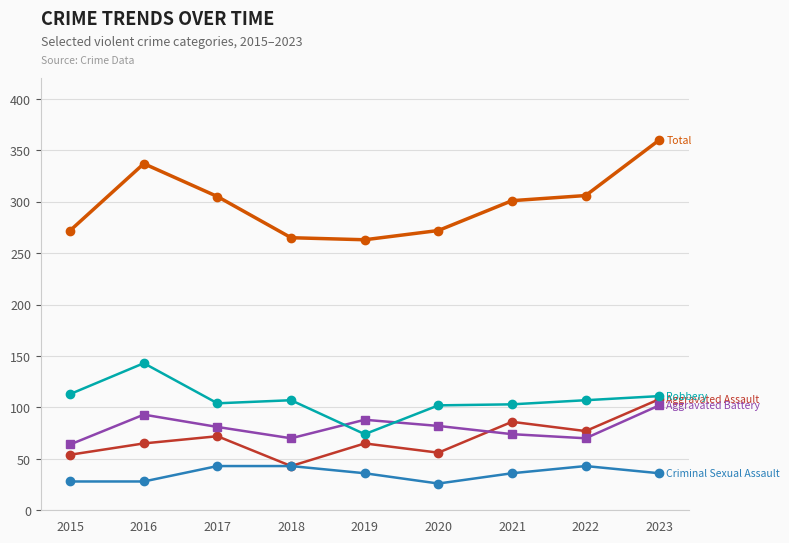

Does the chart display data point markers on the line(s)?

Yes